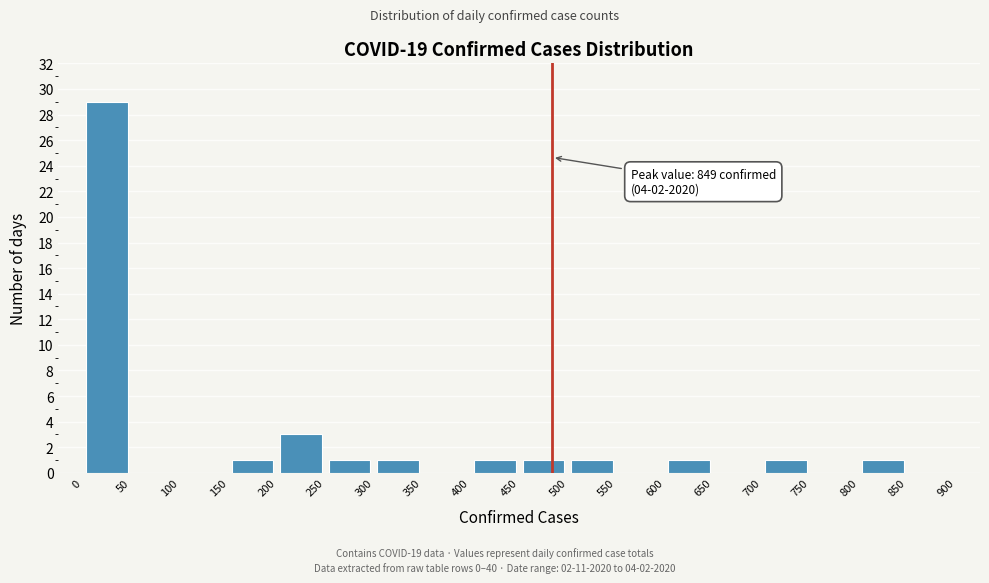

Over which range of the x-axis is the bar tallest?

0 to 50